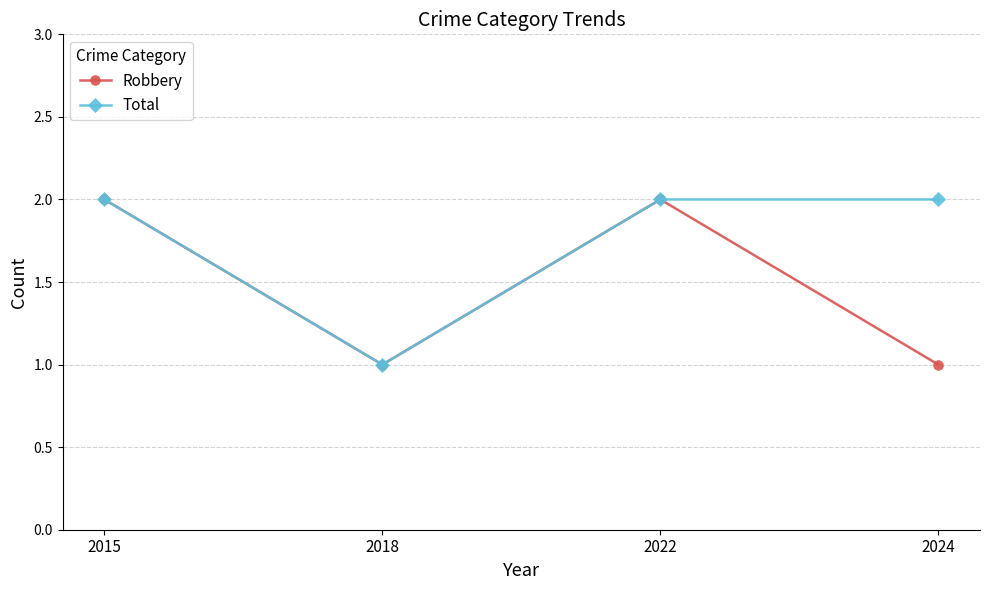

In Robbery, how many points are lower than both neighbors (excluding endpoints)?

1